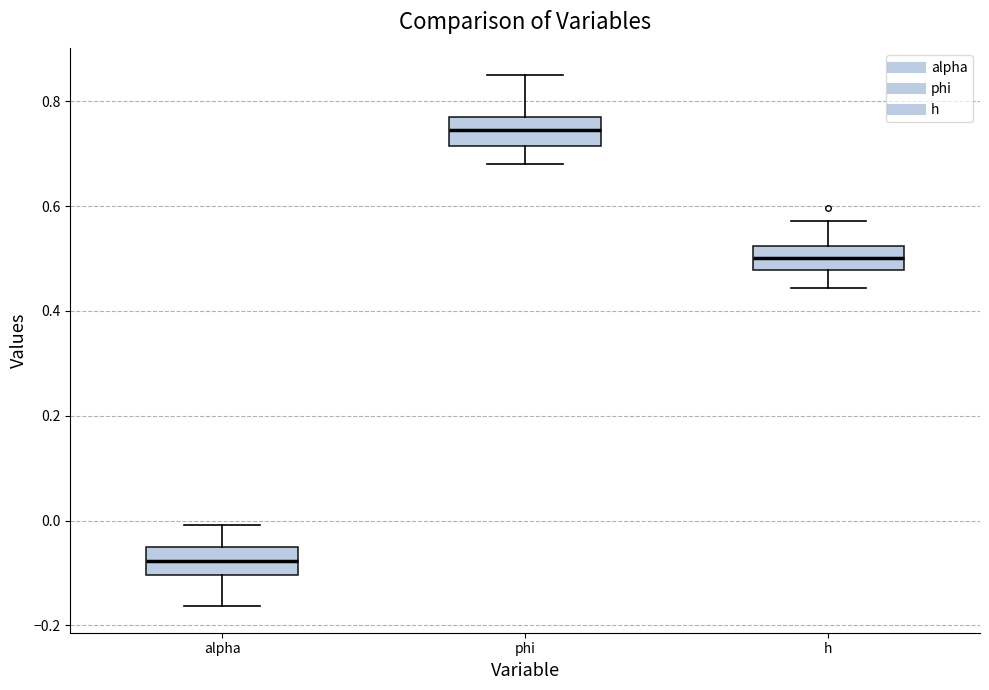

Reading left to right, transcribe this box plot: for each box, give where its median line is, the range the box spans, and where its two whiskers end, as read against the y-axis. The values are not printed on the chart, so give them approximately, as read against the axis.

alpha: median -0.08, box -0.10 to -0.06, whiskers -0.16 to 0.00
phi: median 0.74, box 0.72 to 0.76, whiskers 0.68 to 0.84
h: median 0.50, box 0.48 to 0.52, whiskers 0.44 to 0.58